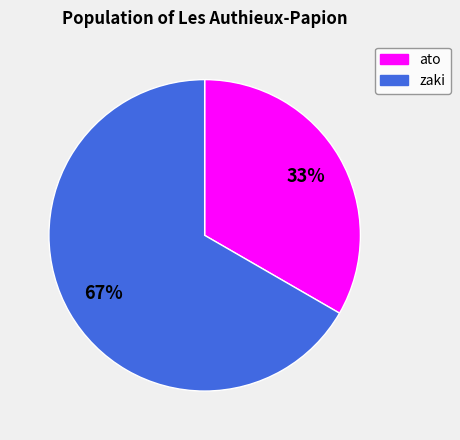

True or false: ato accounts for 20% of the total.

False